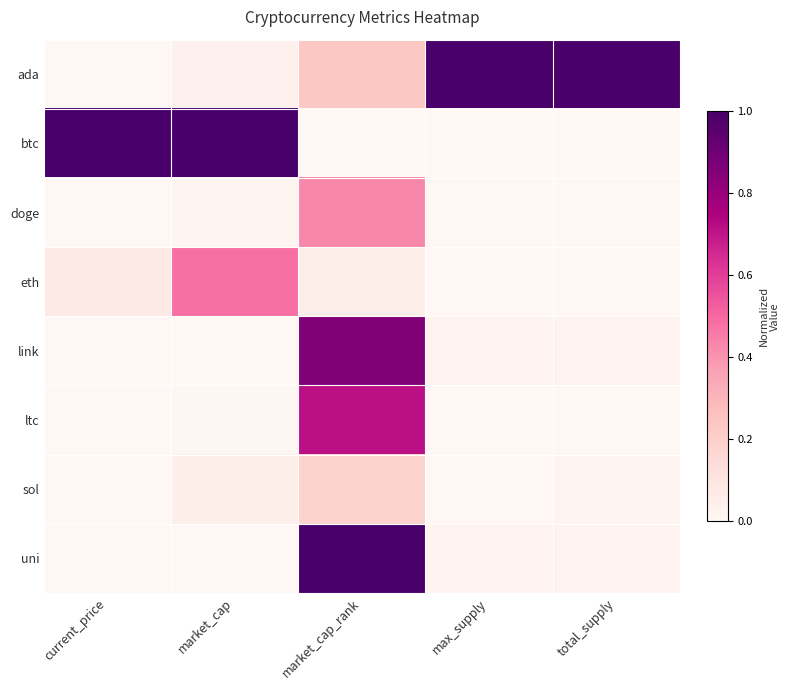

How many distinct data groups are displayed?

8